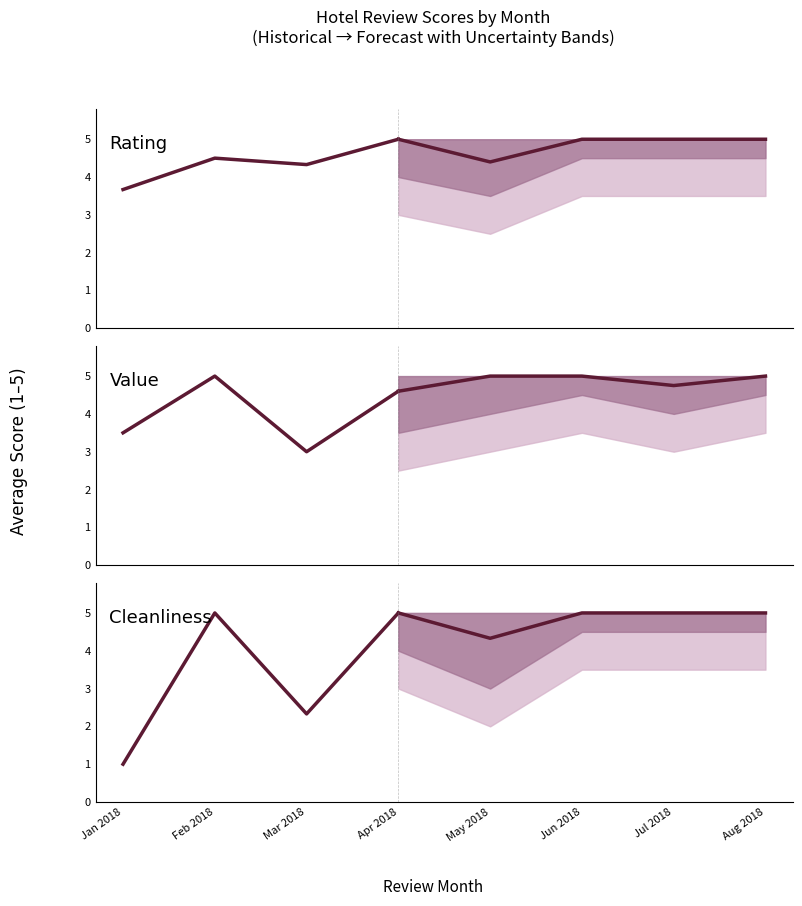

What is the sum of the Rating values at Mar 2018 and Apr 2018?

9.3